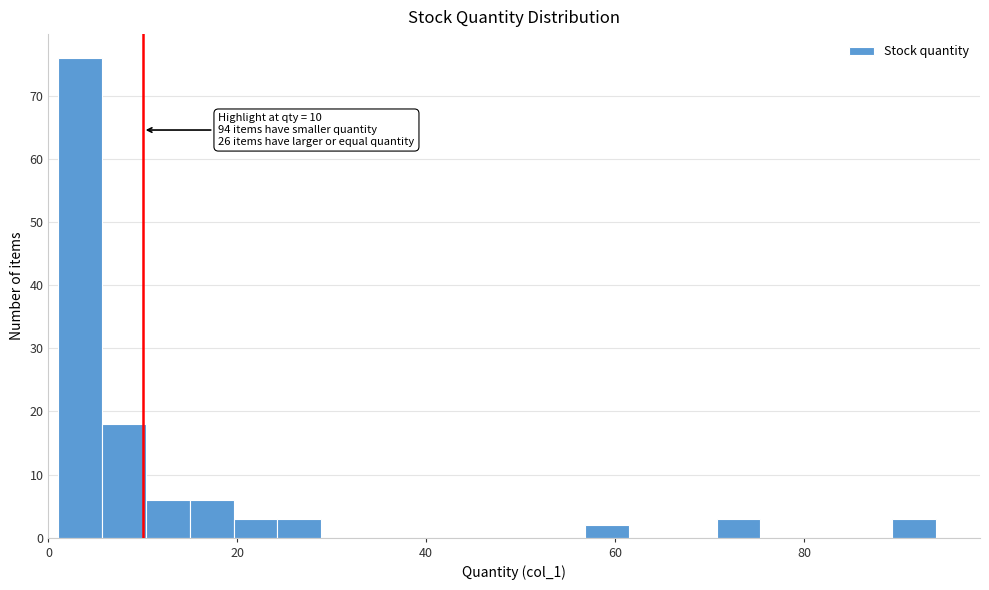

Around what value on the x-axis is the tallest bar? Give the approximate position of its centre, as read against the axis.

4